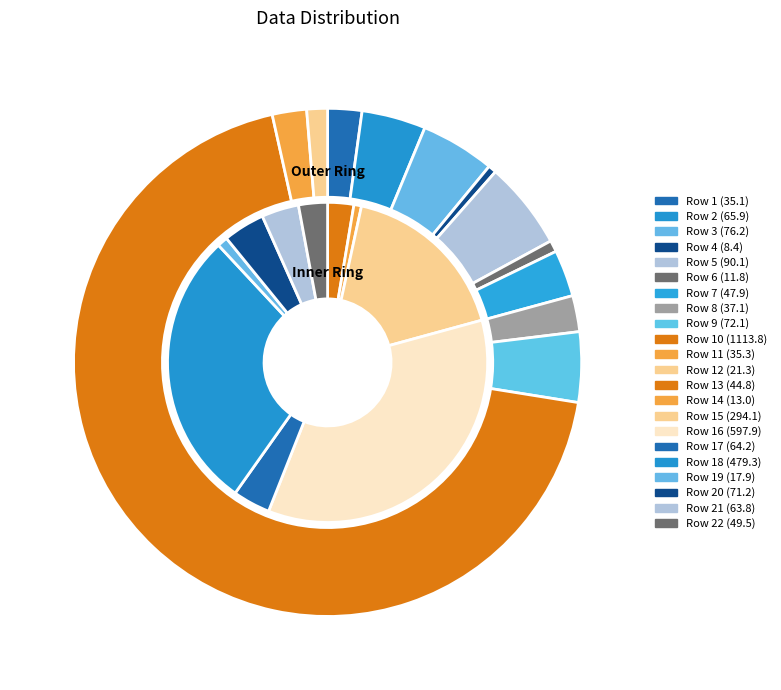

Which category accounts for the majority?

Row 10